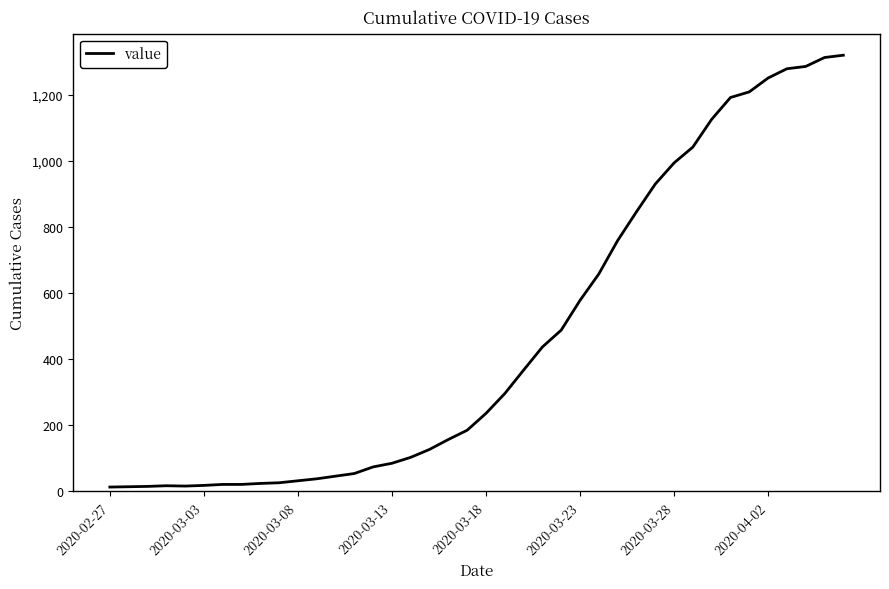

What is the average value?

467